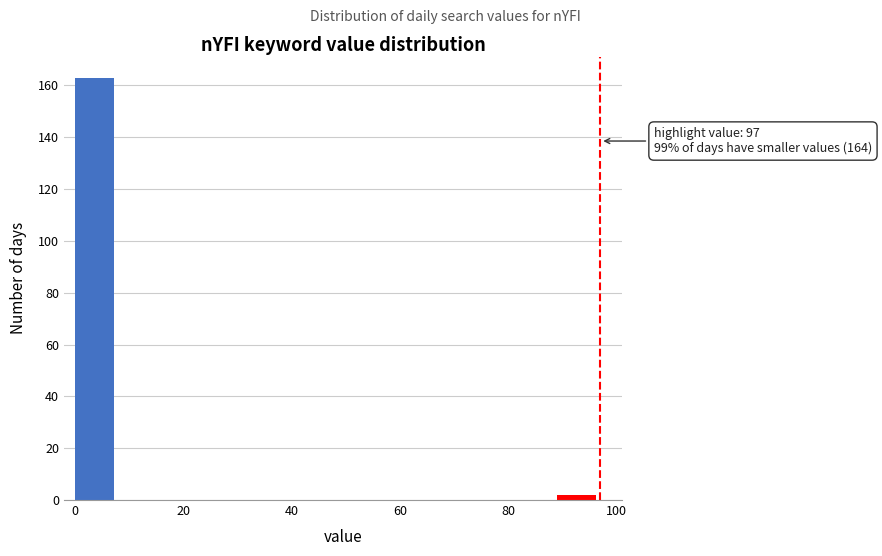

Which range on the x-axis has the tallest bar?

0 to 8